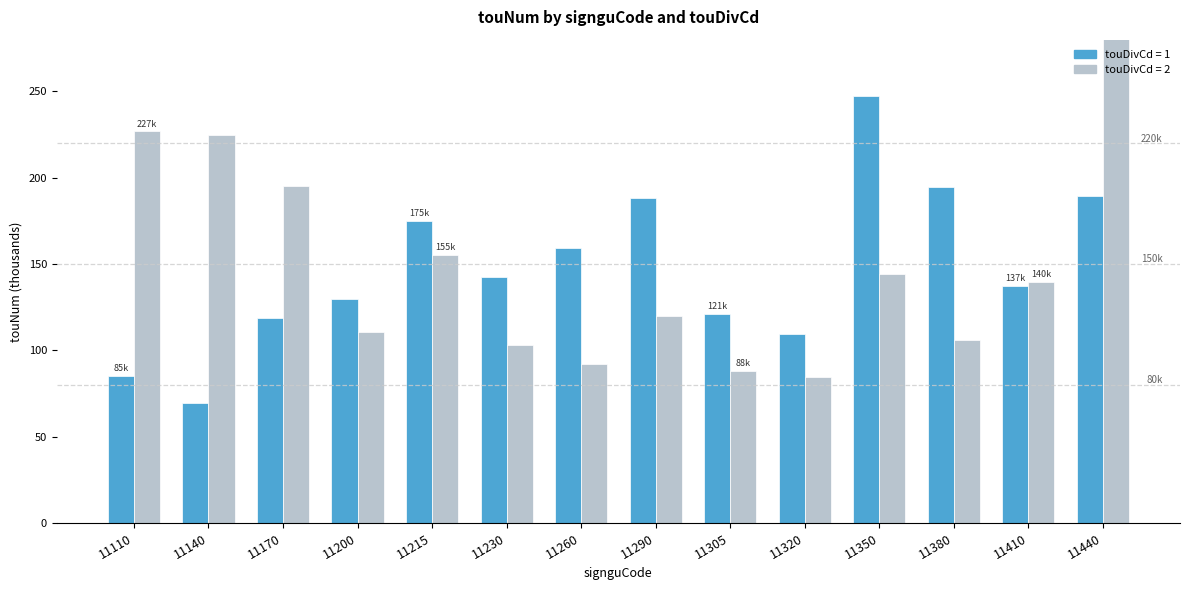

How many groups of bars are there?

14